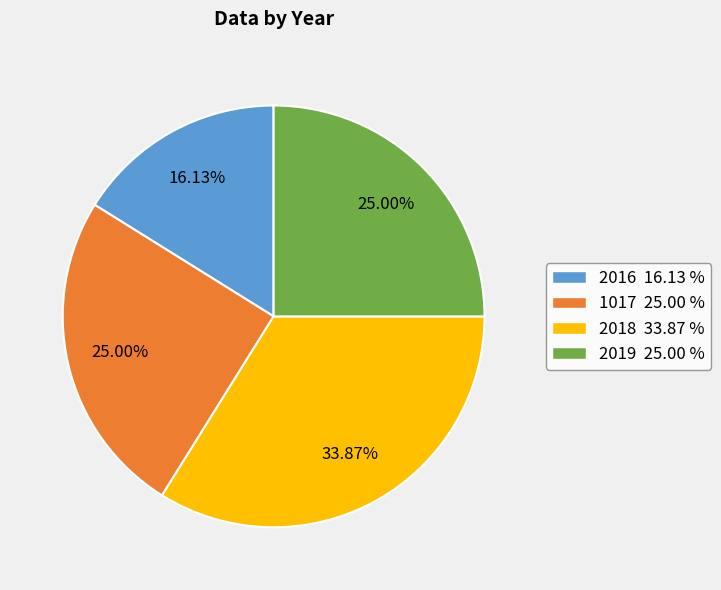

Which category has the biggest portion of the pie?

2018